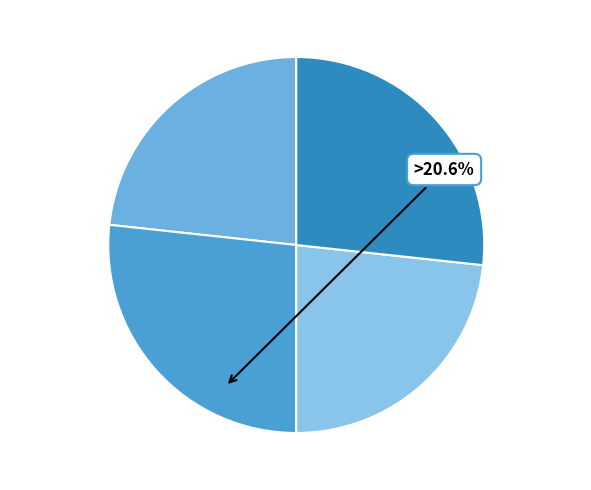

Is the sum of Estandar_normalizada and Dialectal_normalizada greater than half?

Yes